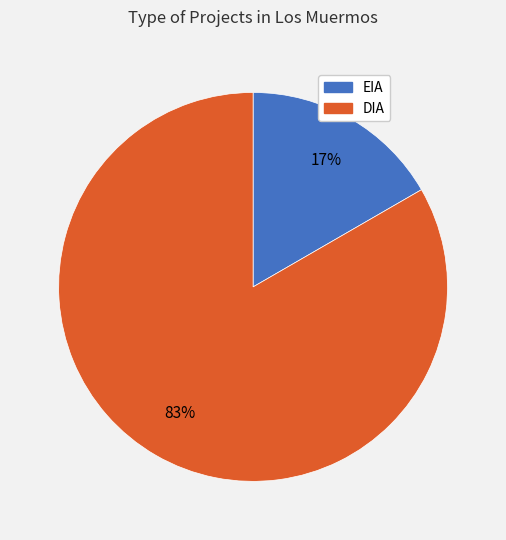

How many segments does this pie chart have?

2